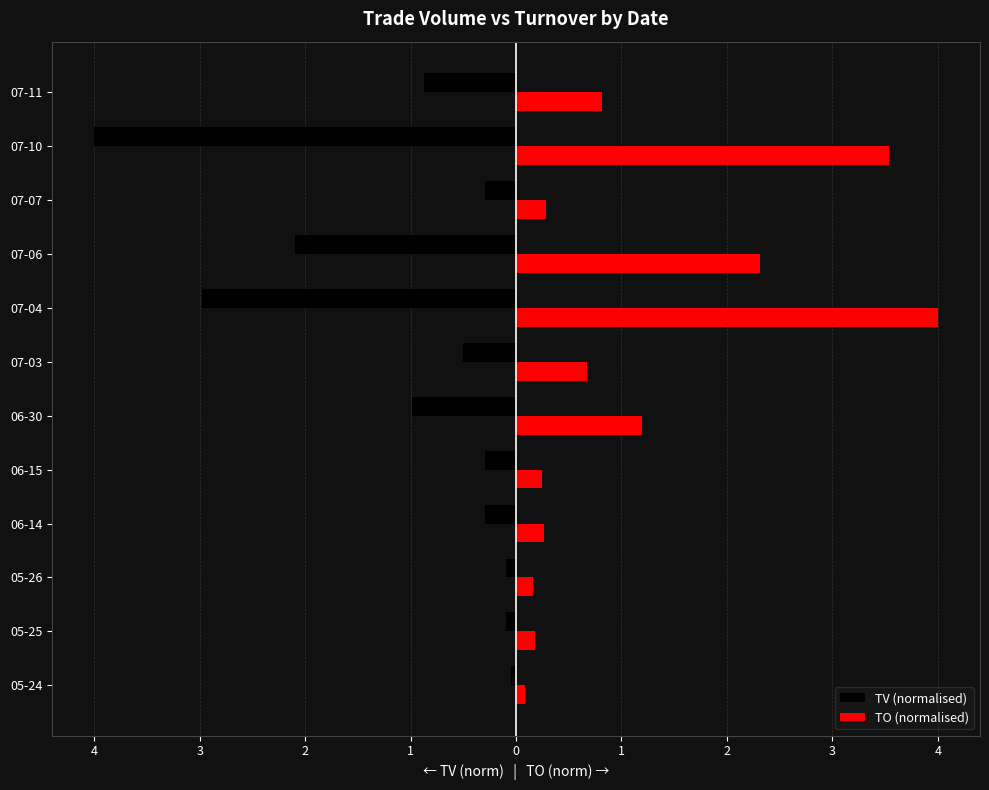

What are all the series names shown in the legend?

TV (normalised), TO (normalised)